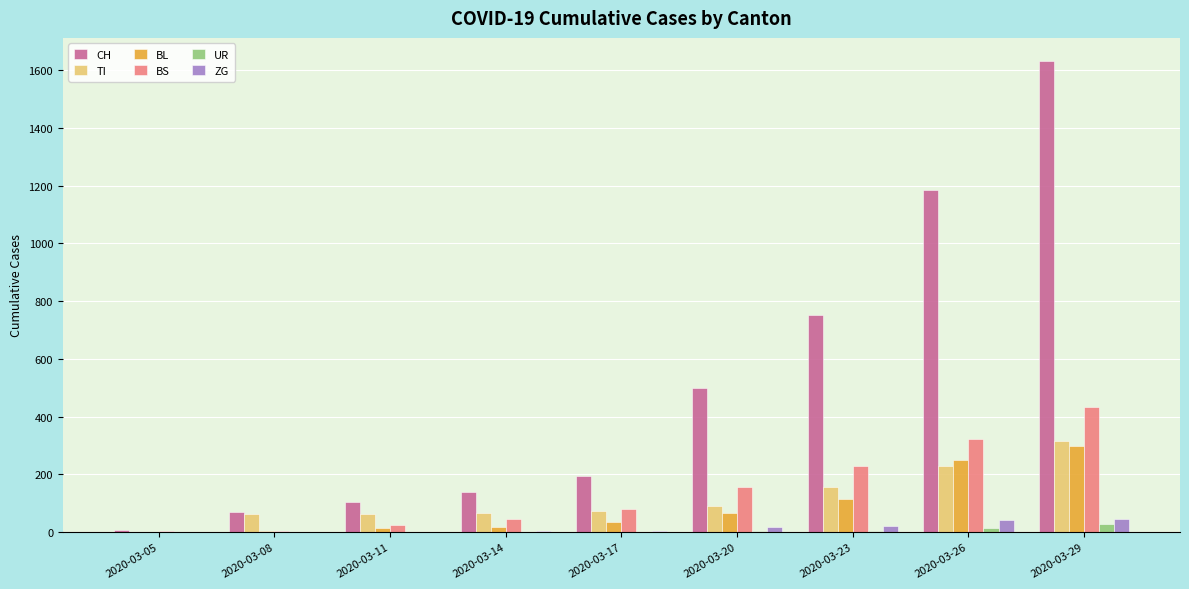

True or false: BL has a value of 158 at 2020-03-26.

False